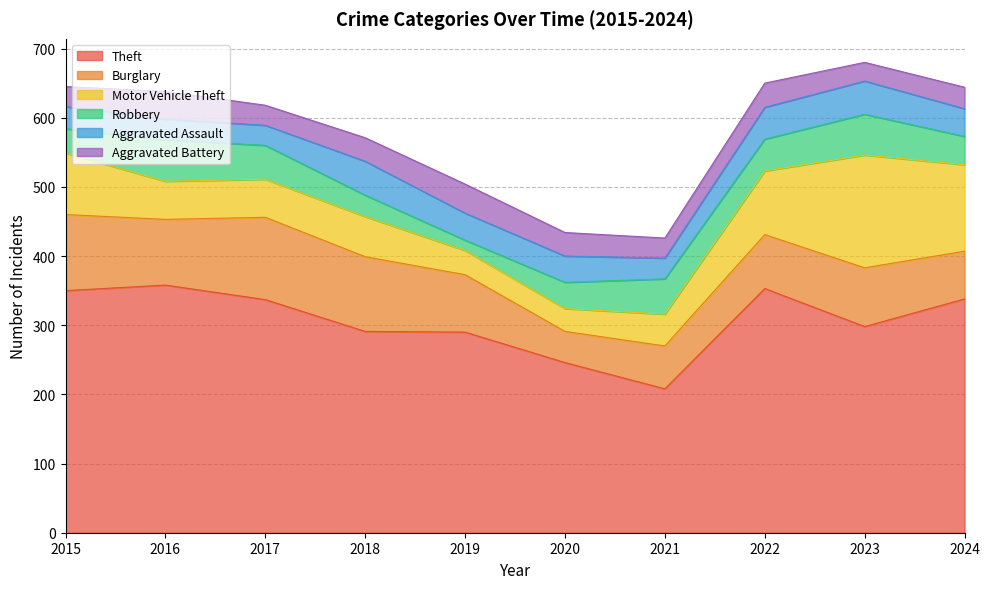

Reading left to right, transcribe all the data shown in this chart.

Theft: 350	358	337	291	290	246	208	353	298	338
Burglary: 110	95	119	108	83	45	62	78	85	69
Motor Vehicle Theft: 89	55	55	58	35	33	46	92	163	125
Robbery: 35	60	49	31	15	38	51	46	59	41
Aggravated Assault: 32	30	29	49	39	38	30	46	48	40
Aggravated Battery: 29	40	29	34	42	34	29	35	27	31